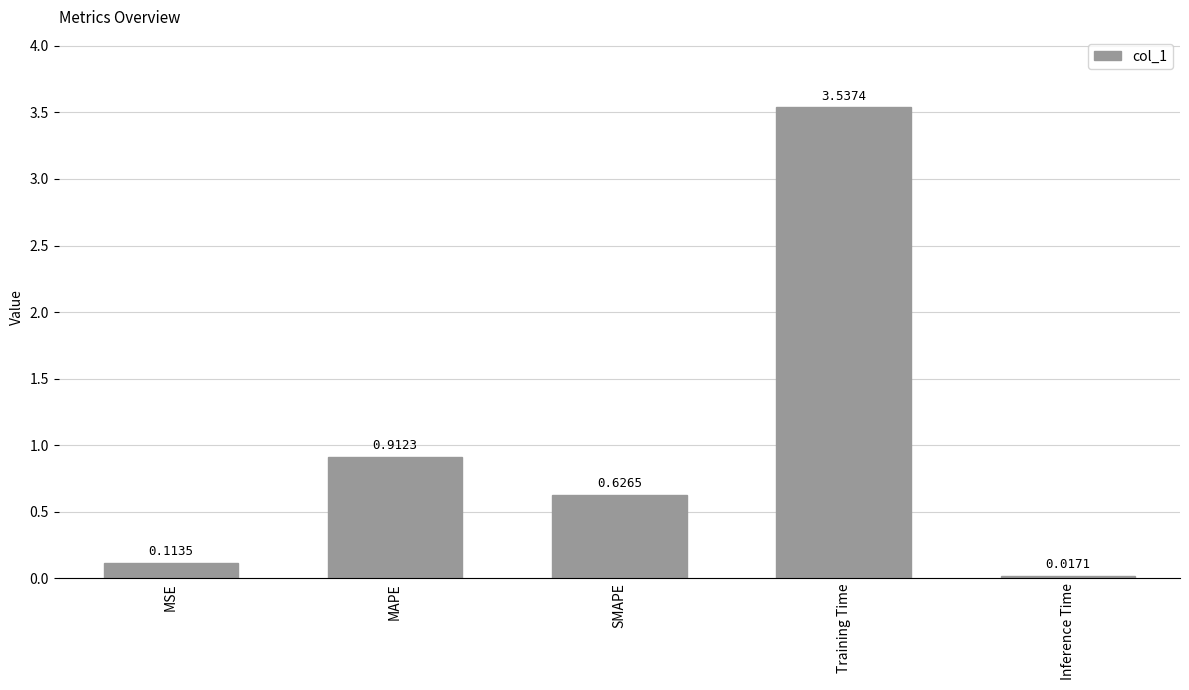

Which has a higher value, Inference Time or Training Time?

Training Time